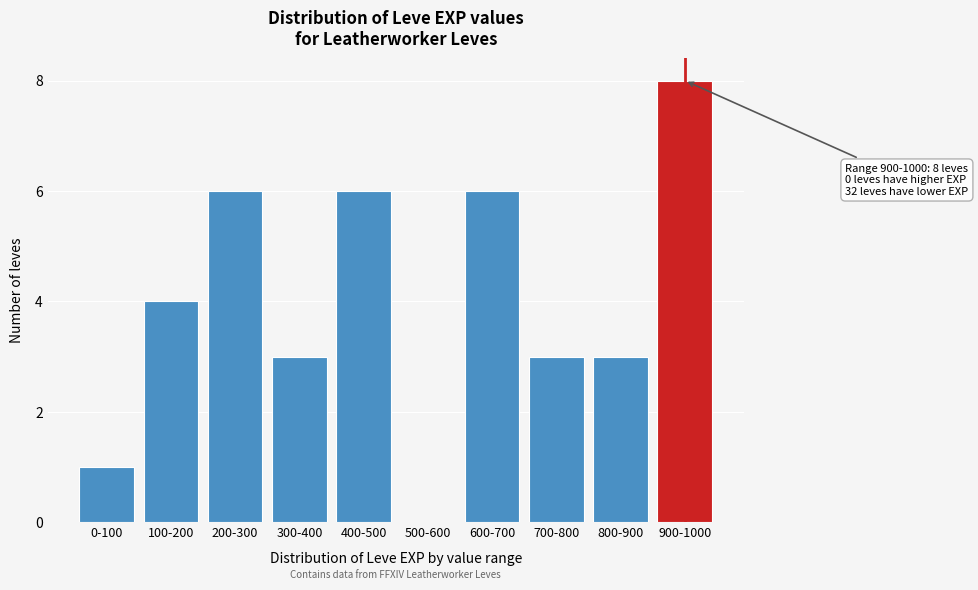

Reading right to left, what are all the values shown in this chart?

900-1000=8	800-900=3	700-800=3	600-700=6	500-600=0	400-500=6	300-400=3	200-300=6	100-200=4	0-100=1